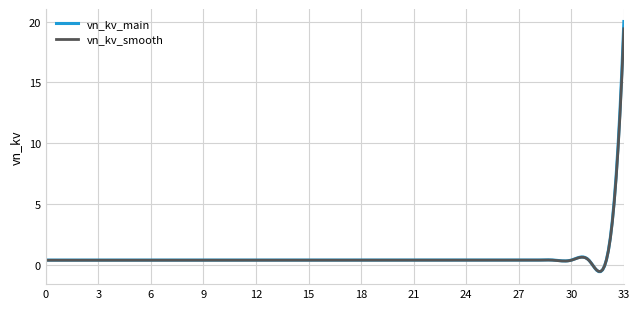

What are all the series names shown in the legend?

vn_kv_main, vn_kv_smooth